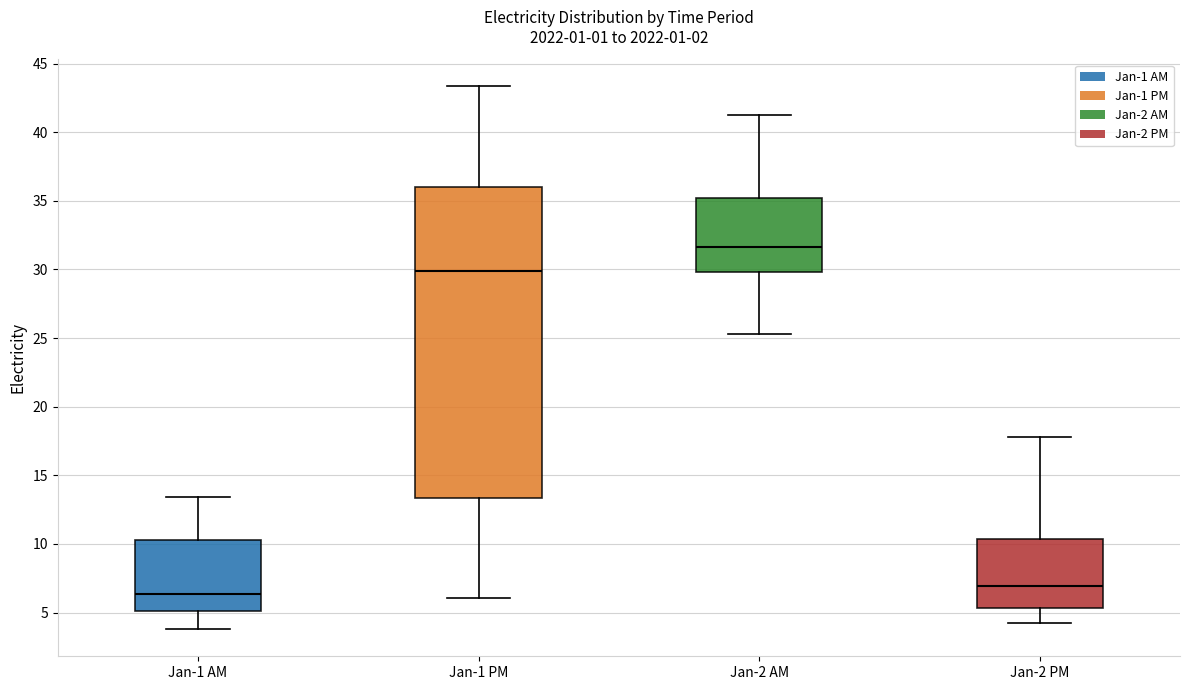

Reading left to right, transcribe this box plot: for each box, give where its median line is, the range the box spans, and where its two whiskers end, as read against the y-axis. The values are not printed on the chart, so give them approximately, as read against the axis.

Jan-1 AM: median 6.5, box 5.0 to 10.5, whiskers 4.0 to 13.5
Jan-1 PM: median 30.0, box 13.5 to 36.0, whiskers 6.0 to 43.5
Jan-2 AM: median 31.5, box 30.0 to 35.0, whiskers 25.5 to 41.5
Jan-2 PM: median 7.0, box 5.5 to 10.5, whiskers 4.0 to 18.0